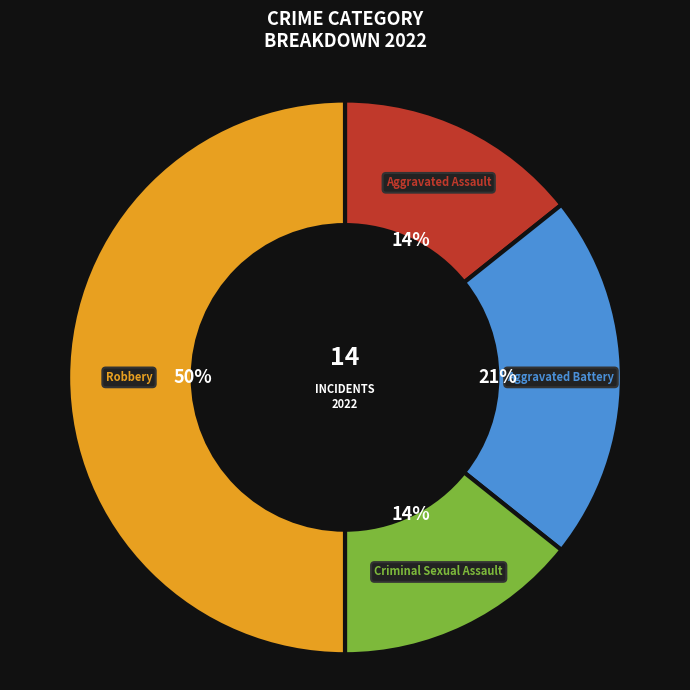

To the nearest percent, what is the average slice percentage?

25%